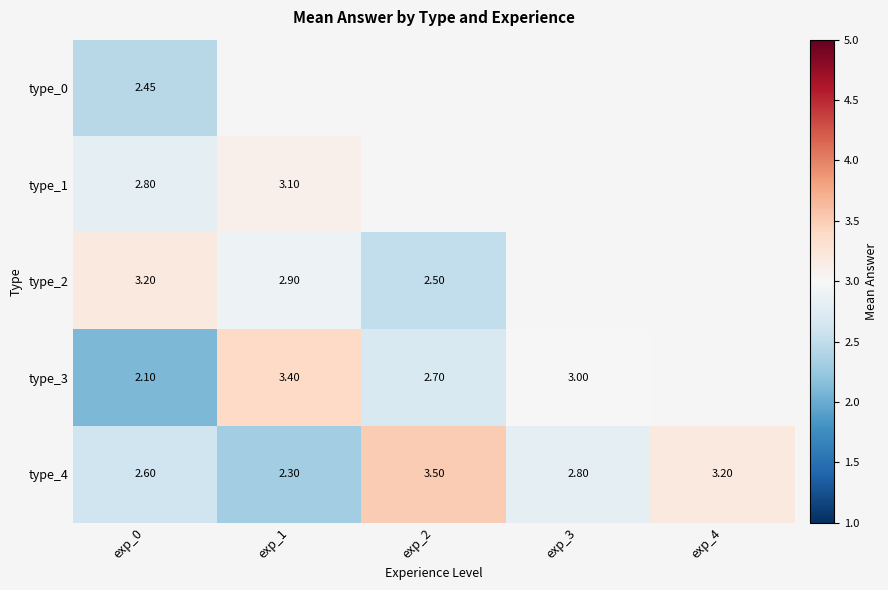

How many type_4 values are between 2 and 3?

3